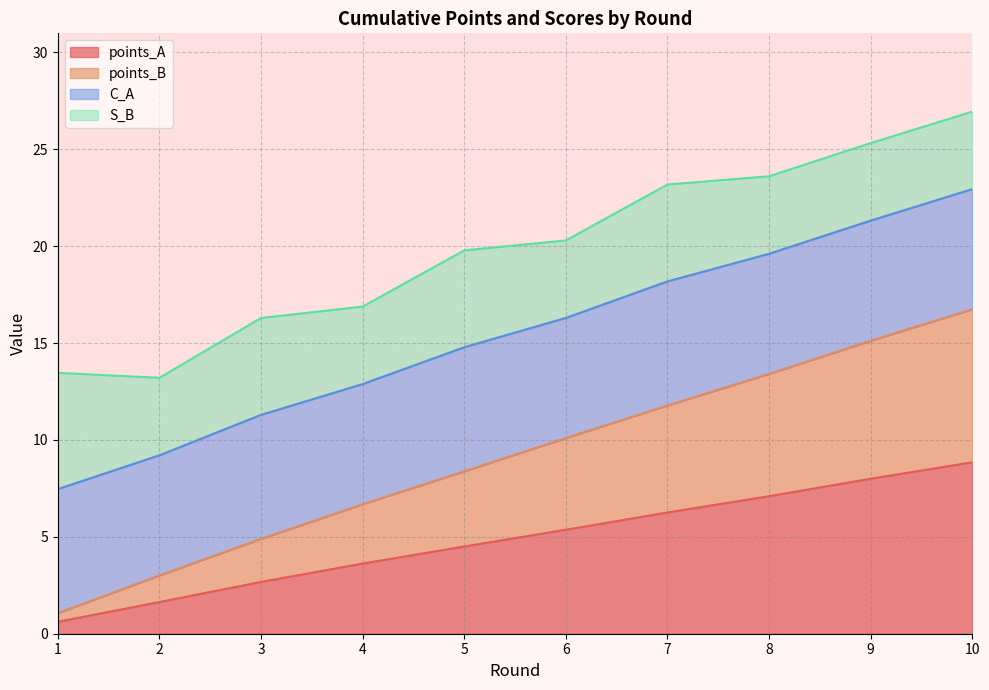

Does the chart display data point markers on the line(s)?

No